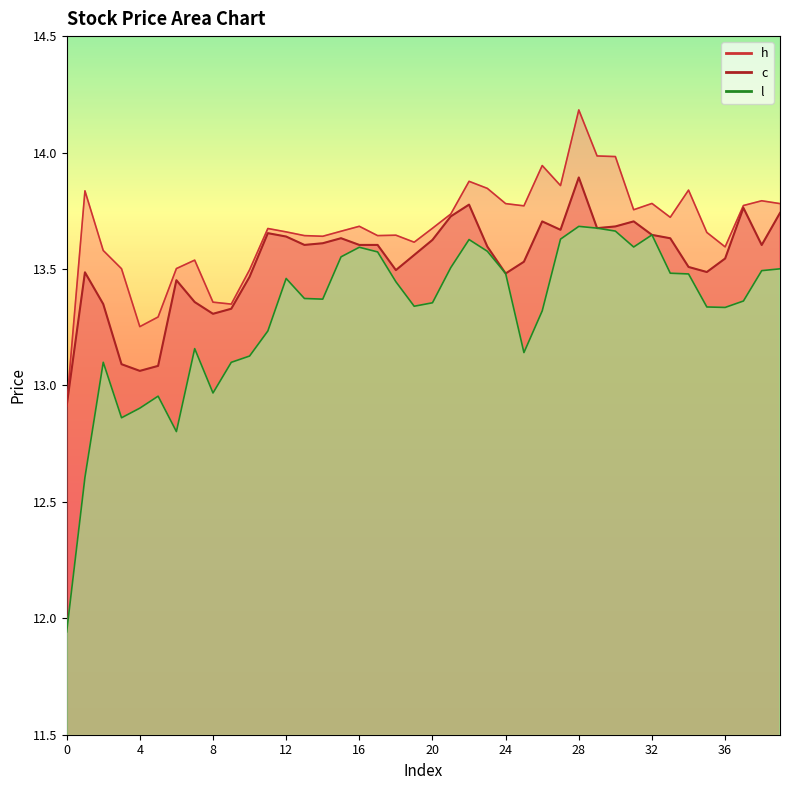

How many values in the h series are below 13?

1